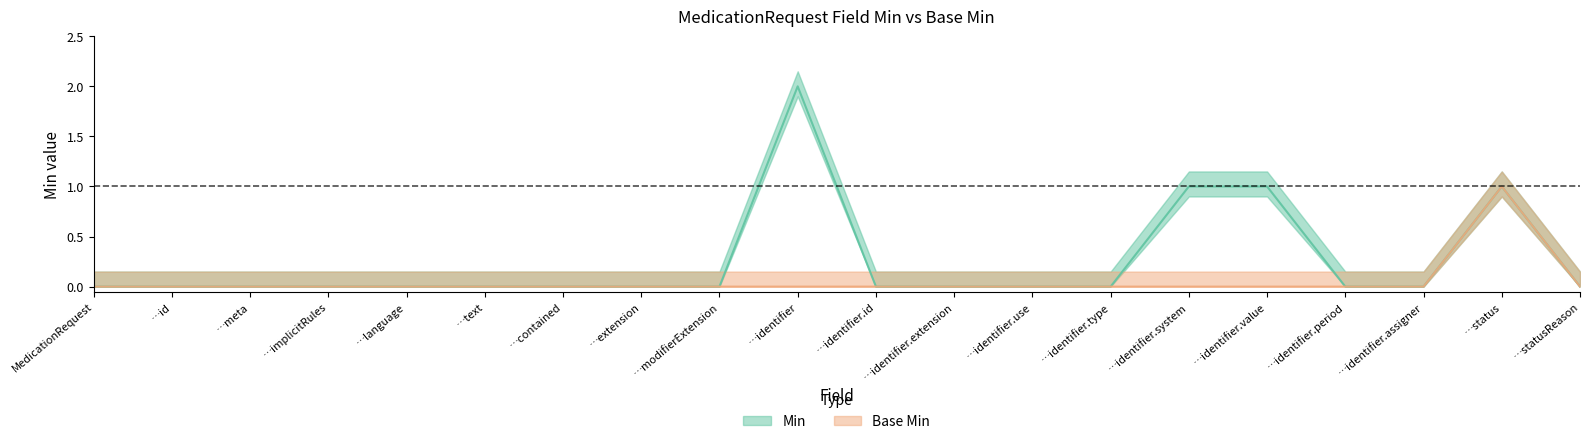

What is the difference between the highest and lowest values at …identifier?

2